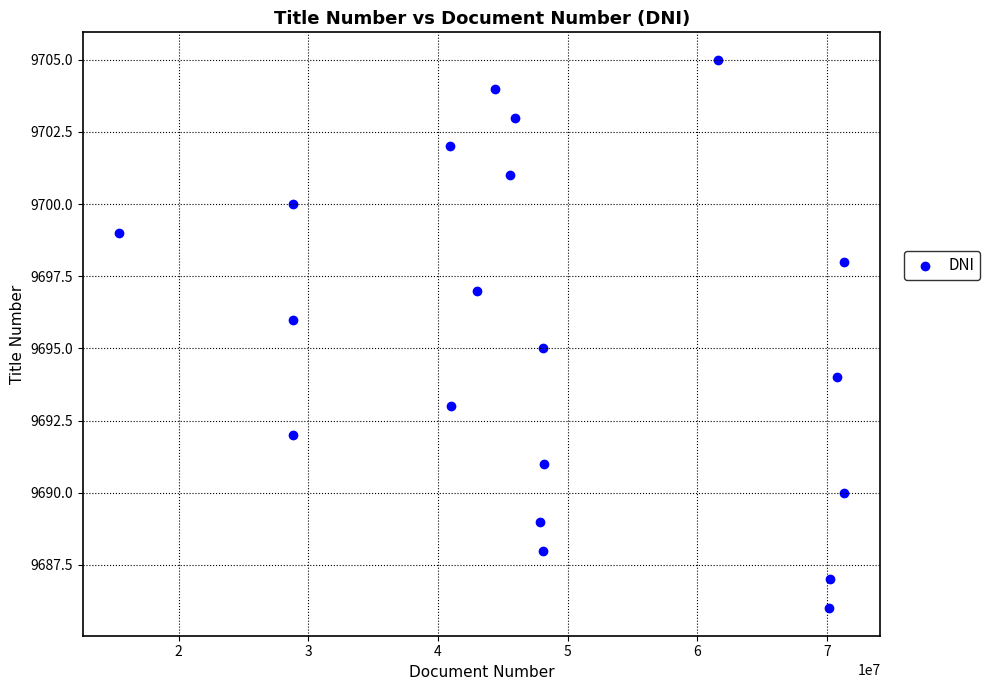

What is the range of X values (max minus min)?

55926497